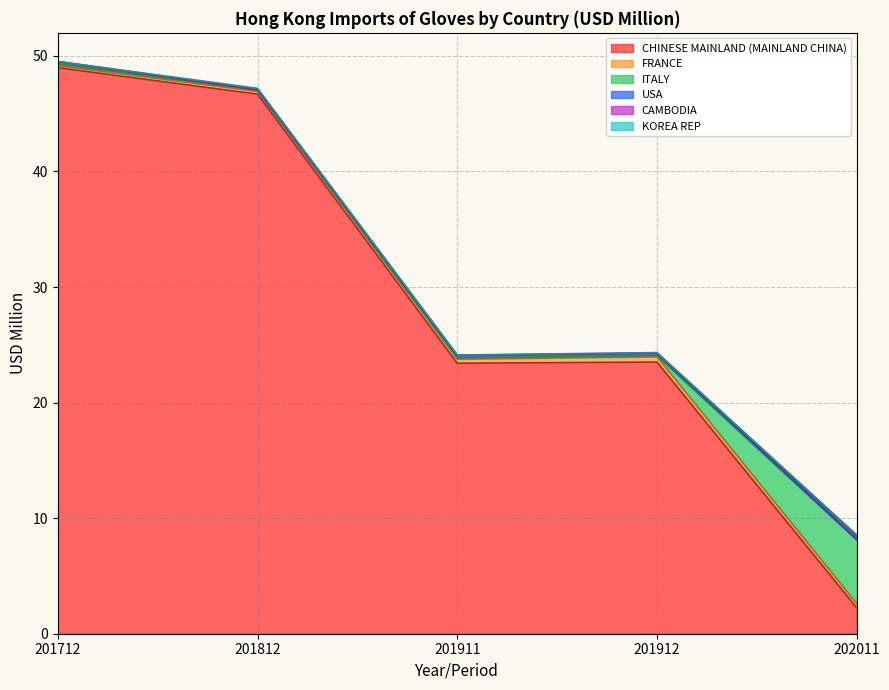

The value of USA at 202011 is 0.1. True or false?

True